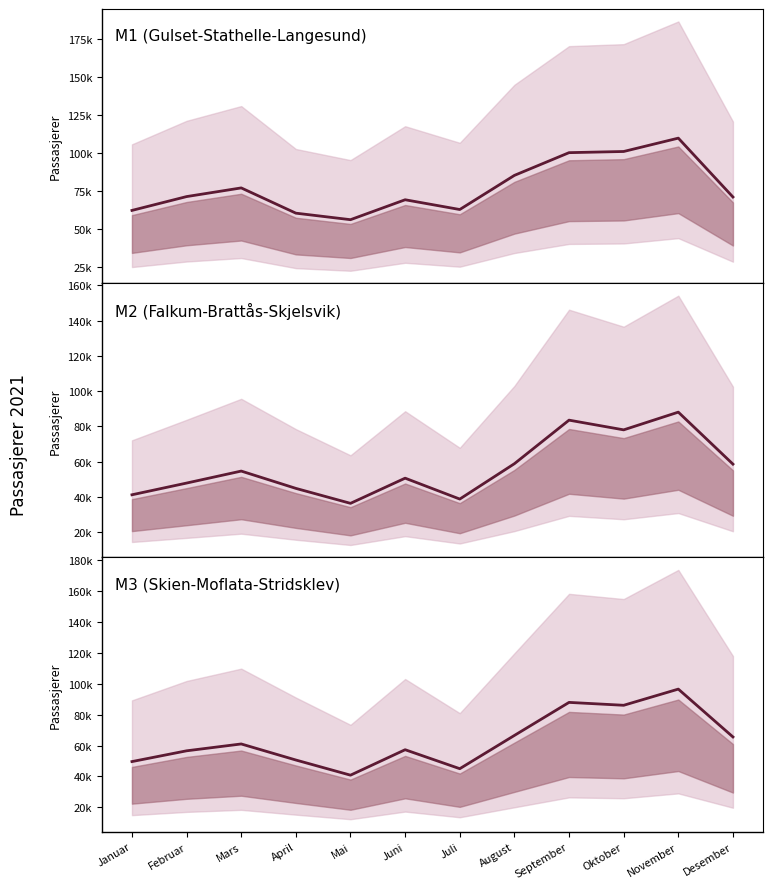

The M1 mean series shows 89968 at April. True or false?

False